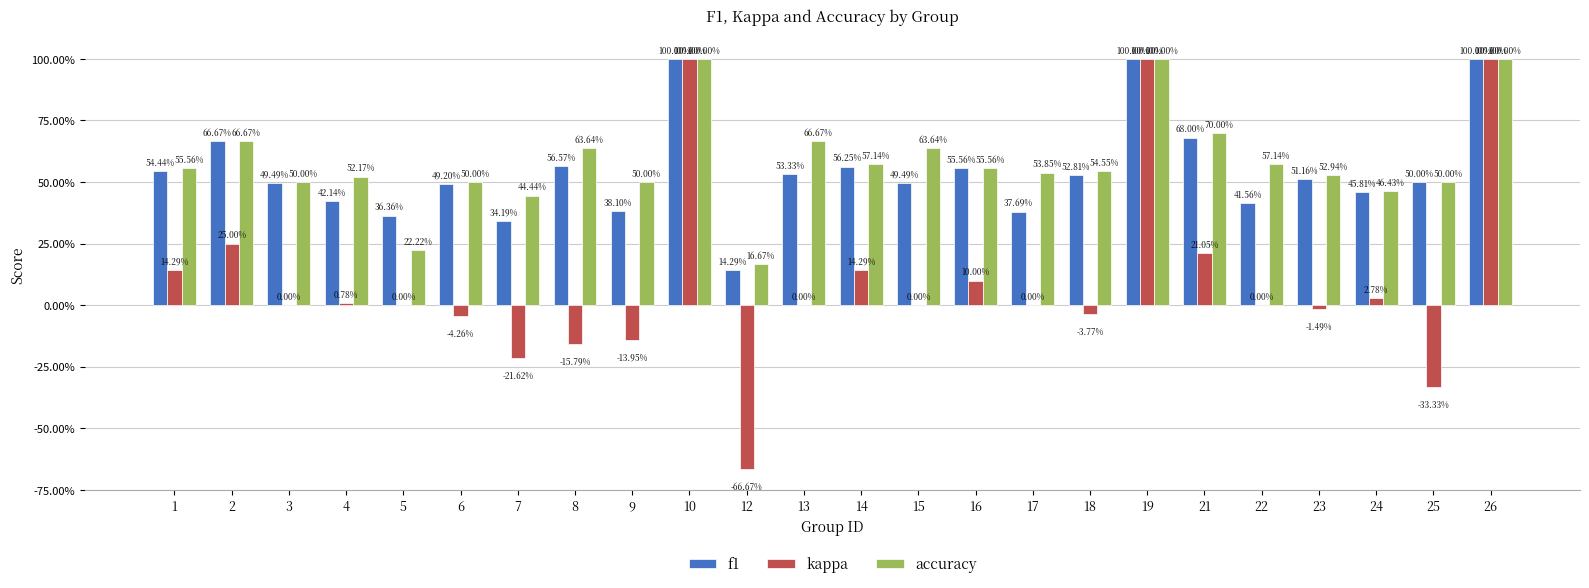

What are all the series names shown in the legend?

f1, kappa, accuracy